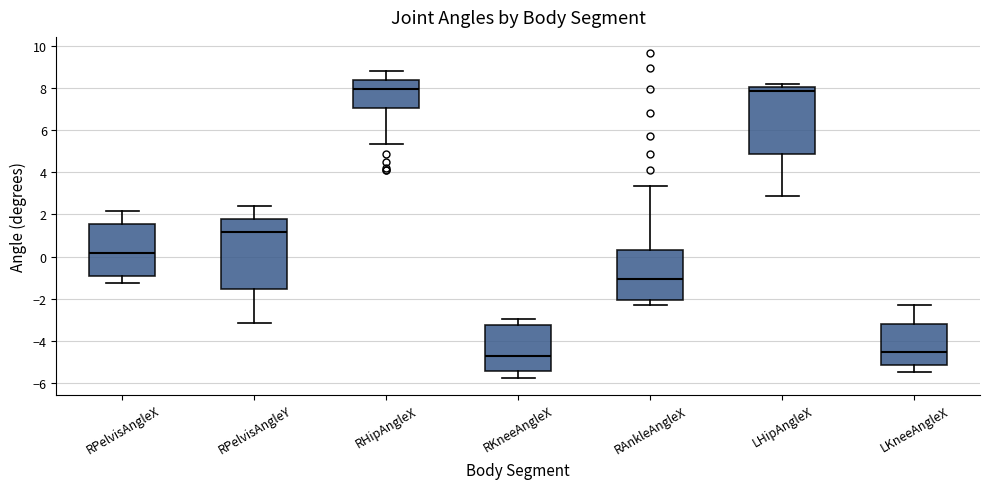

Reading left to right, transcribe this box plot: for each box, give where its median line is, the range the box spans, and where its two whiskers end, as read against the y-axis. The values are not printed on the chart, so give them approximately, as read against the axis.

RPelvisAngleX: median 0.2, box -1.0 to 1.6, whiskers -1.2 to 2.2
RPelvisAngleY: median 1.2, box -1.6 to 1.8, whiskers -3.2 to 2.4
RHipAngleX: median 8.0, box 7.0 to 8.4, whiskers 5.4 to 8.8
RKneeAngleX: median -4.8, box -5.4 to -3.2, whiskers -5.8 to -3.0
RAnkleAngleX: median -1.0, box -2.0 to 0.4, whiskers -2.2 to 3.4
LHipAngleX: median 7.8, box 4.8 to 8.0, whiskers 2.8 to 8.2
LKneeAngleX: median -4.6, box -5.2 to -3.2, whiskers -5.4 to -2.2